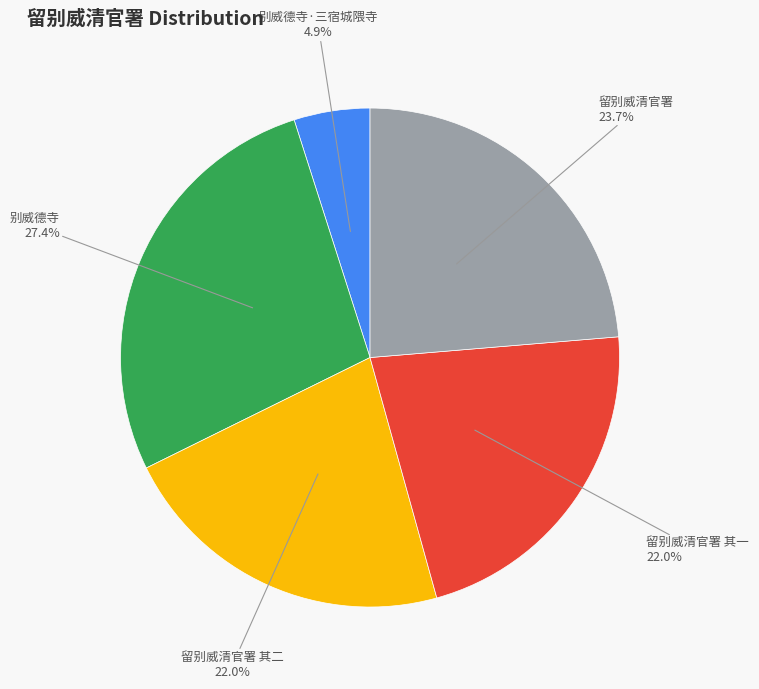

Does any single category account for the majority?

No